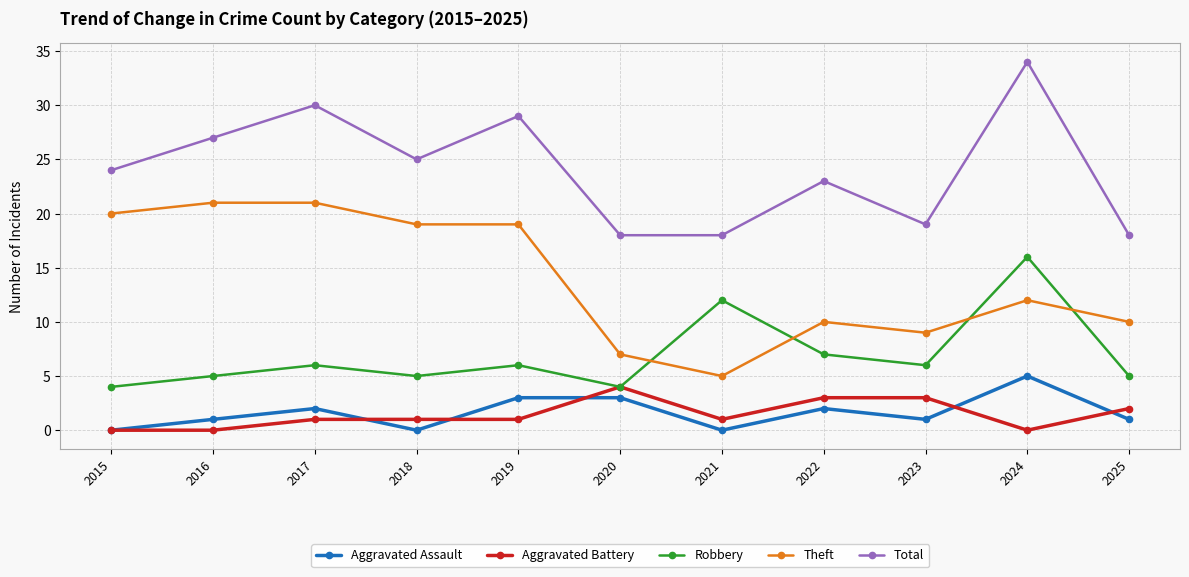

What is the value of the Aggravated Battery point at the 3rd from the left?

1